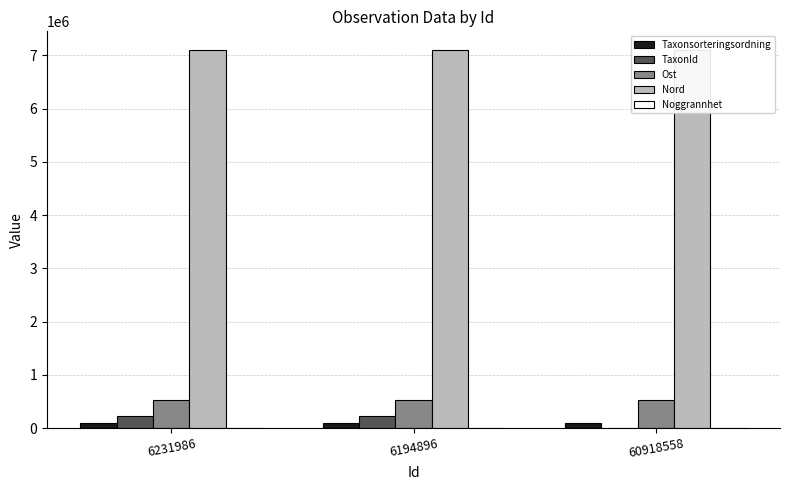

How many distinct data groups are displayed?

5